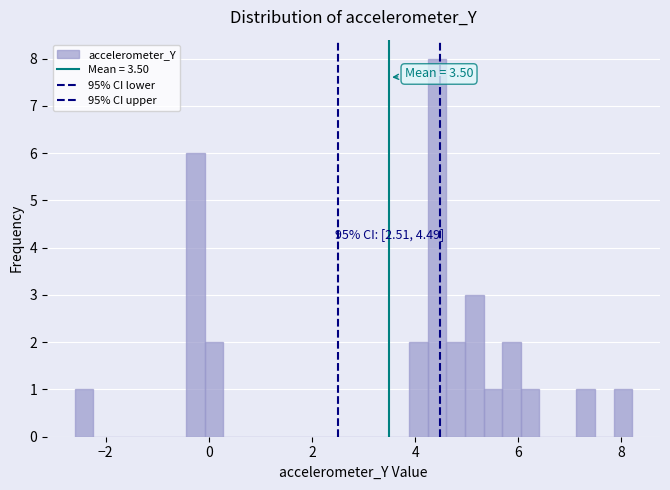

Around what value on the x-axis is the tallest bar? Give the approximate position of its centre, as read against the axis.

4.4